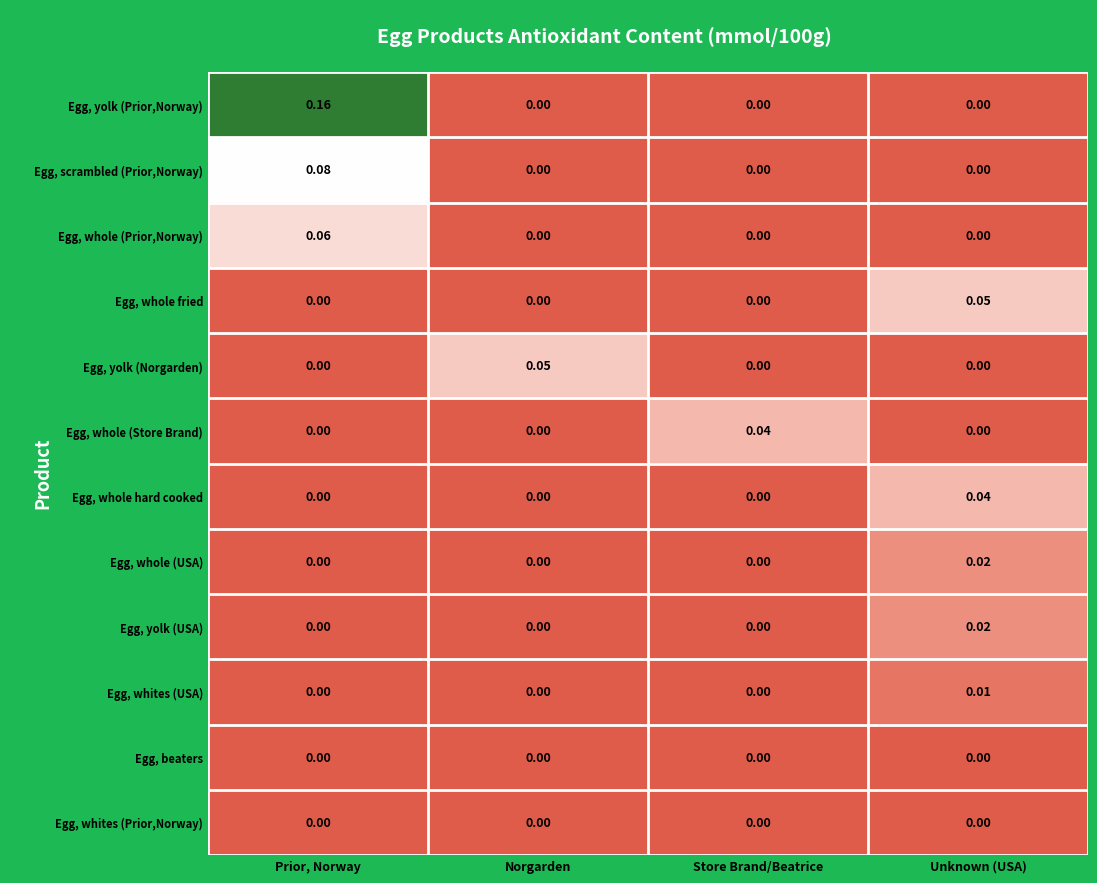

At which category is the sum across all series the highest?

Prior, Norway